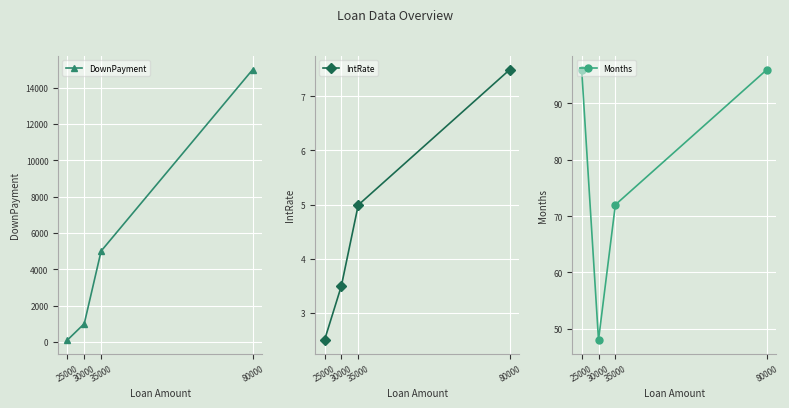

The value of DownPayment at 80000 is 25312.3. True or false?

False